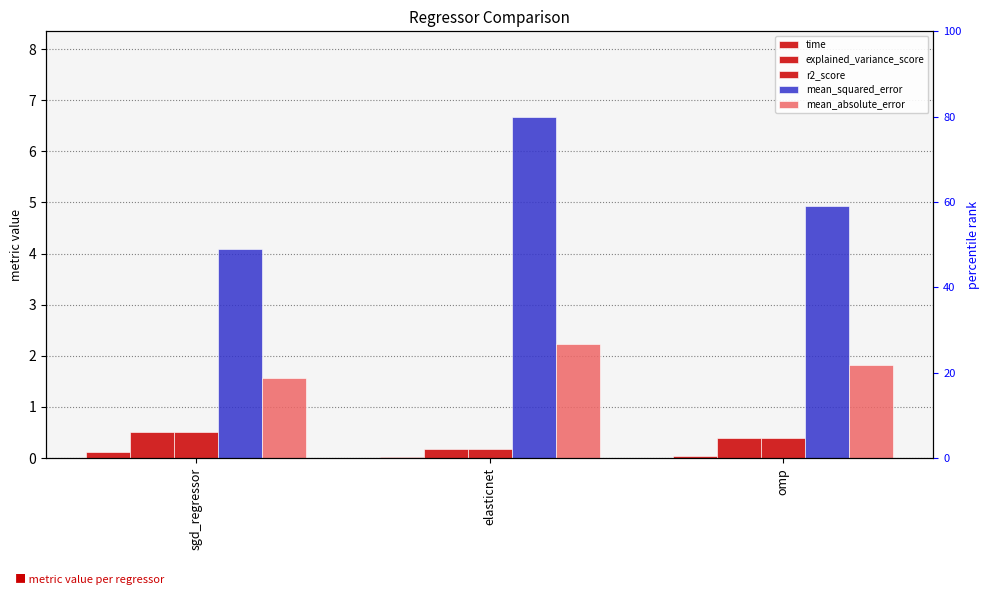

What is the label of the 2nd bar from the right?

elasticnet